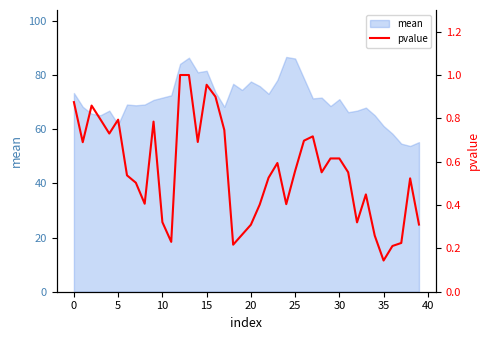

How many points are lower than both their immediate neighbors (excluding endpoints)?

10